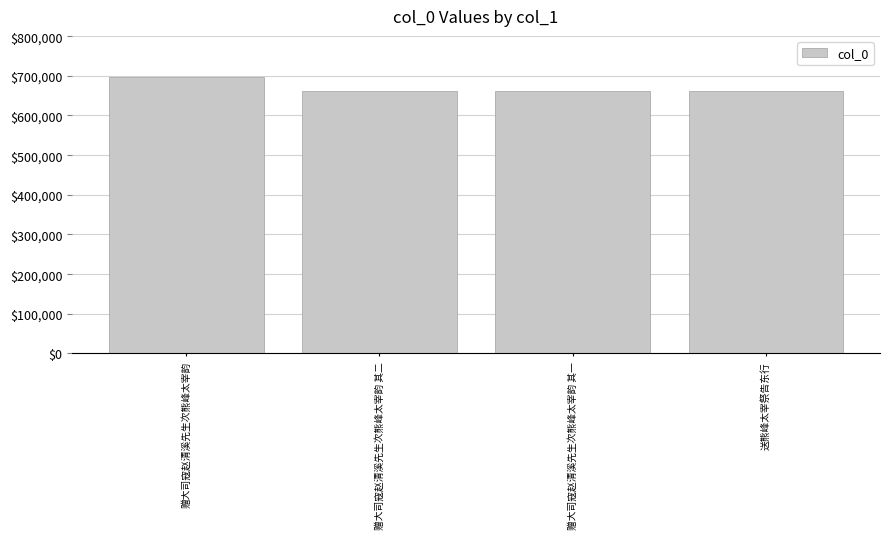

What is the ratio of the value at 赠大司寇赵清溪先生次熊峰太宰韵 to the value at 赠大司寇赵清溪先生次熊峰太宰韵 其一?

1.1